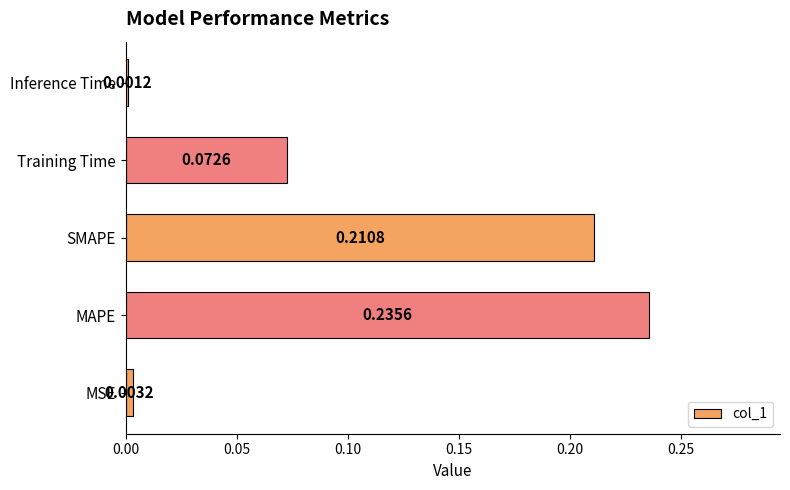

Which category has the highest value across all series?

MAPE